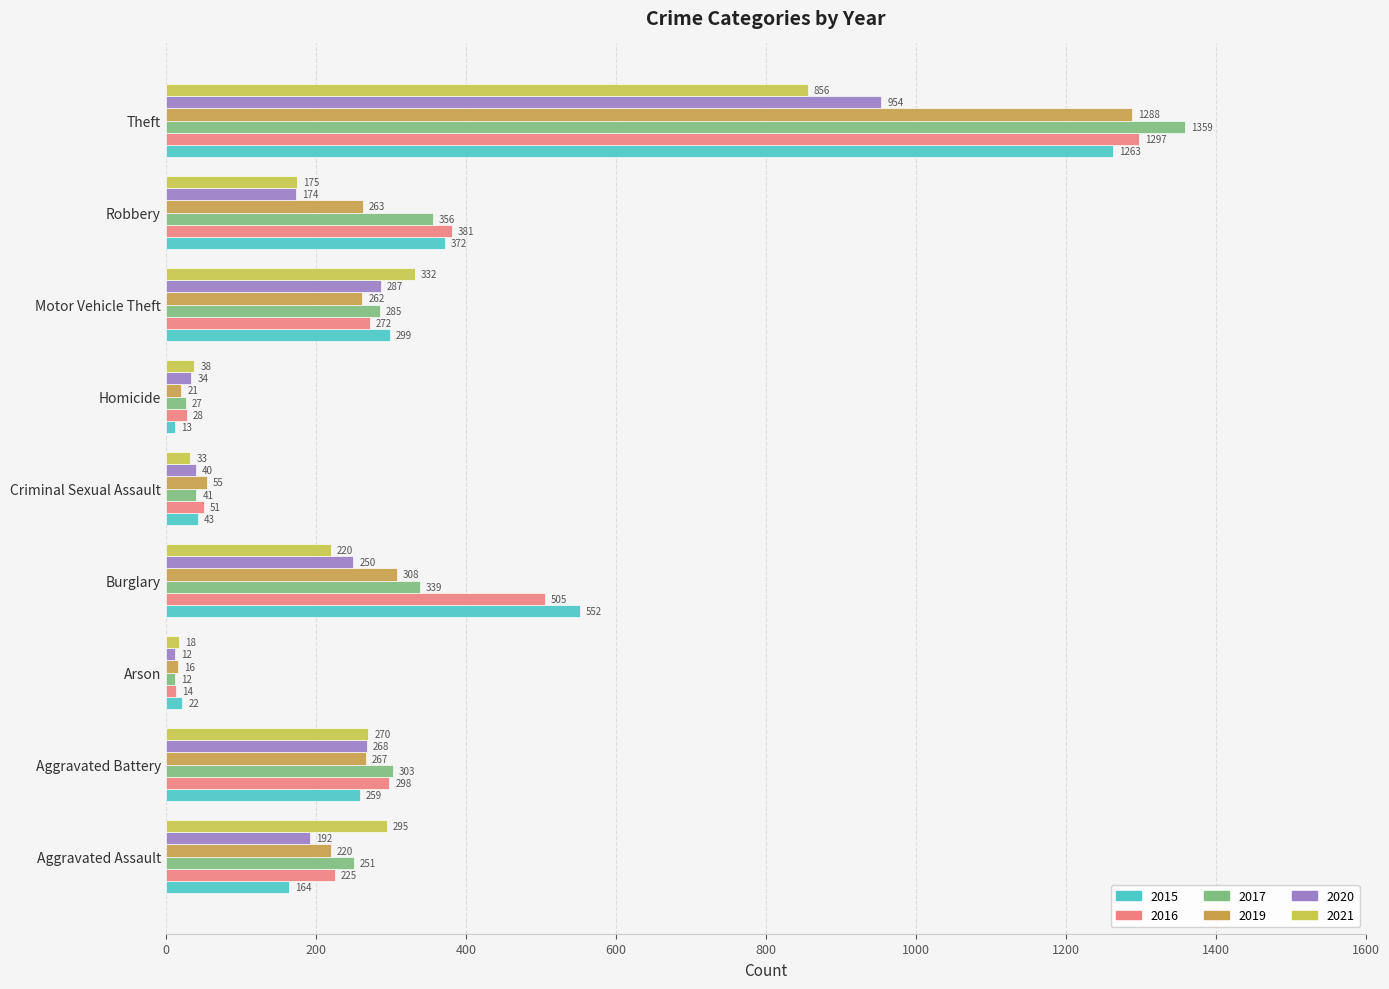

Which series changed the most between Criminal Sexual Assault and Theft?

2017